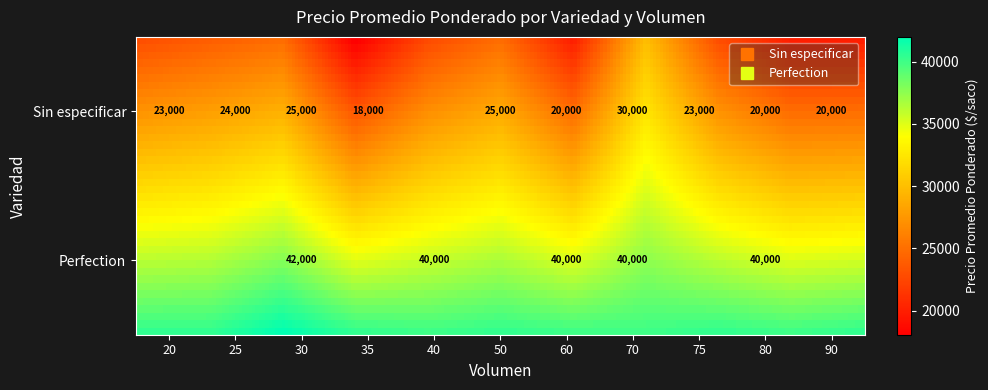

Which series has the largest total across all categories?

Sin especificar